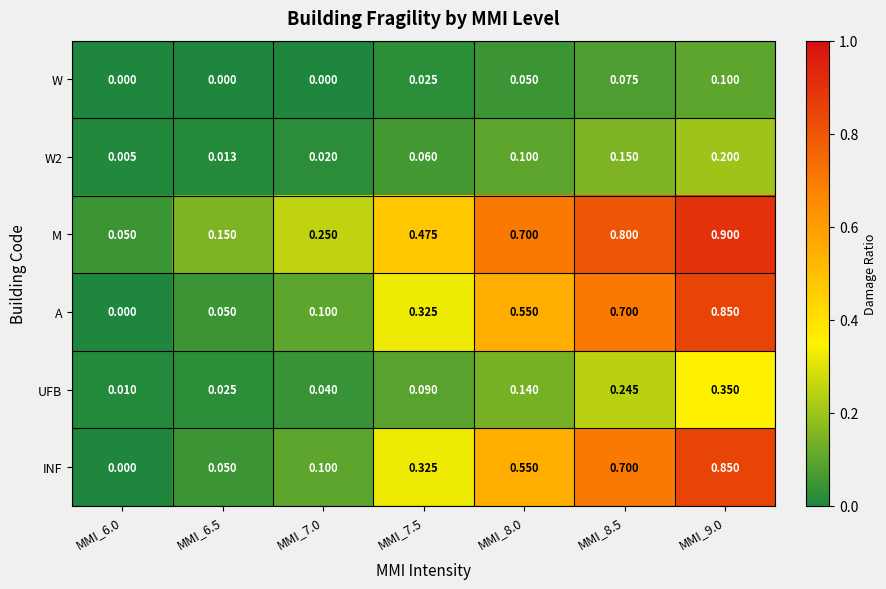

At which category does the chart reach its peak across all series?

MMI_9.0